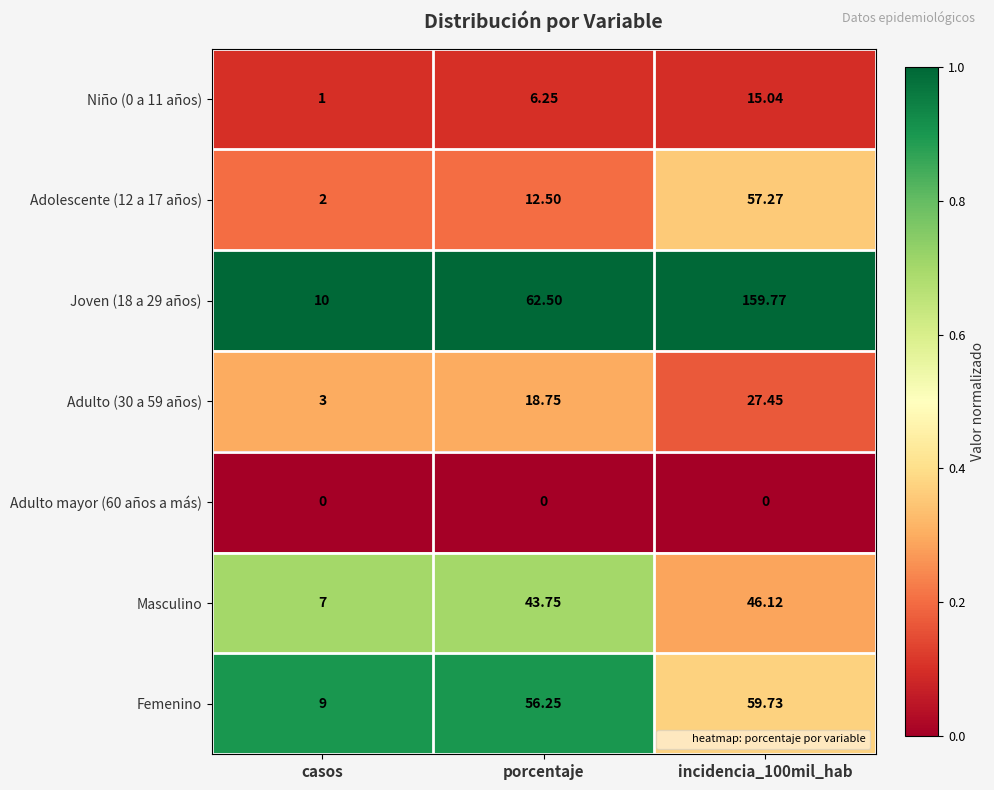

List the series in order of their peak value, lowest first.

Adulto mayor (60 años a más), Niño (0 a 11 años), Adulto (30 a 59 años), Masculino, Adolescente (12 a 17 años), Femenino, Joven (18 a 29 años)